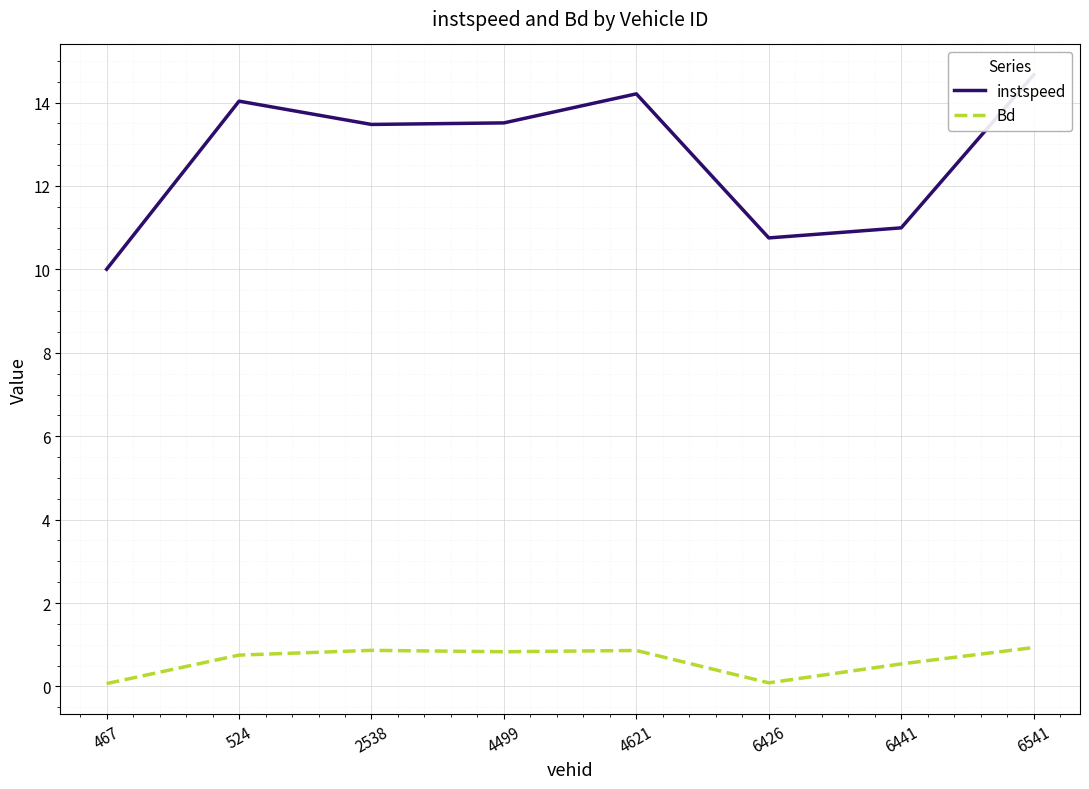

How many values in the instspeed series exceed 13?

5